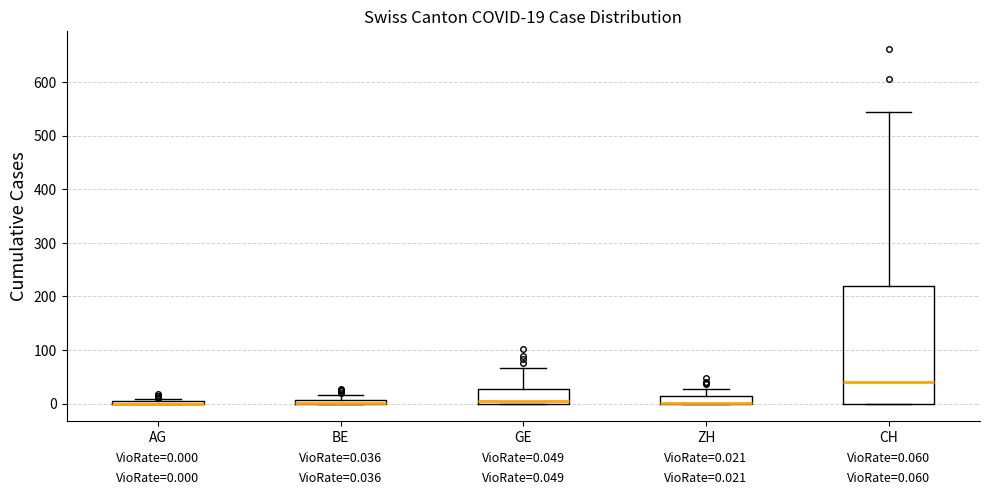

Which box is the tallest, from its lower edge to its upper edge?

CH